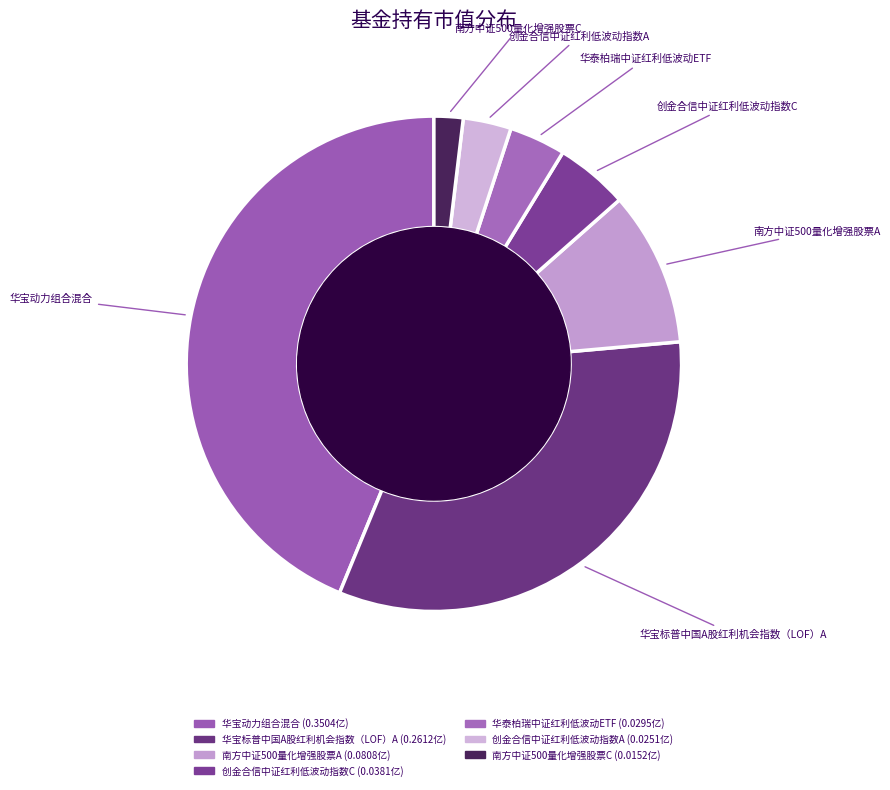

Which slice is the smallest?

南方中证500量化增强股票C